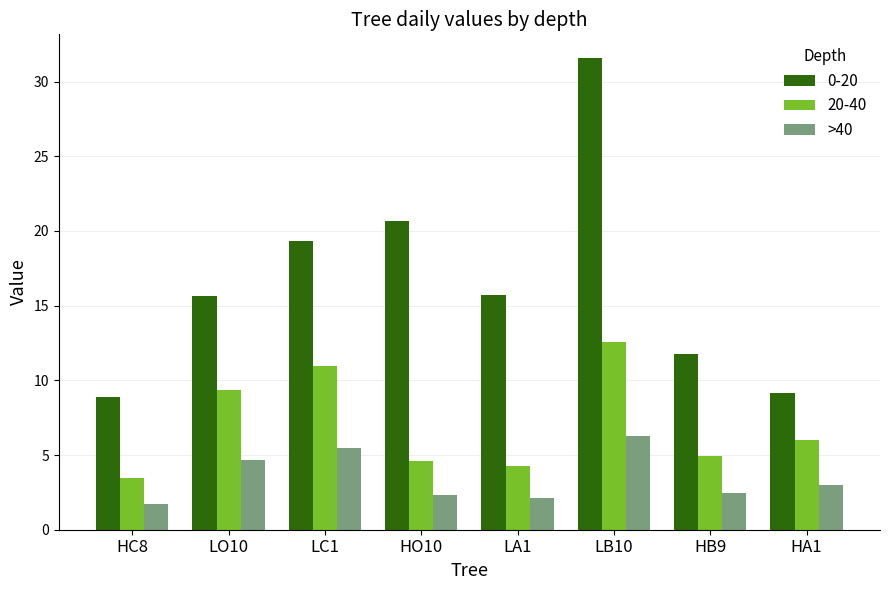

Between LO10 and HA1, which series saw the biggest shift?

0-20